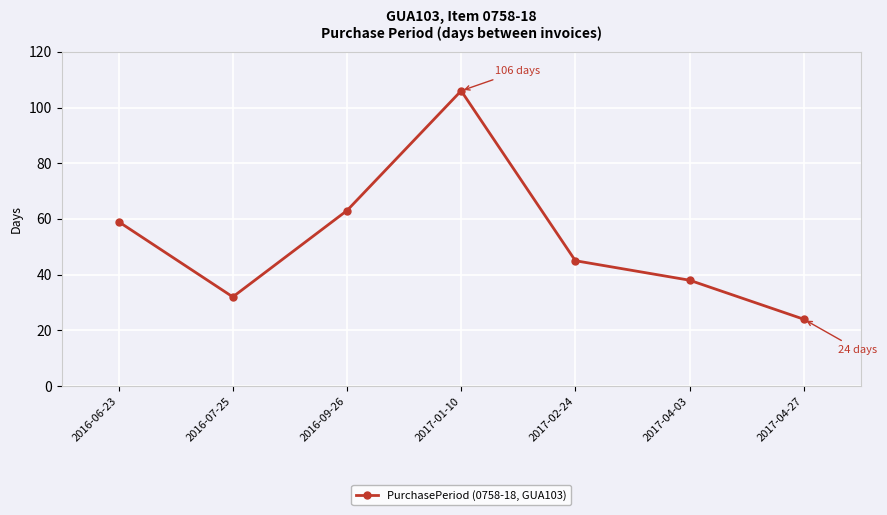

Reading left to right, extract all data points from this chart.

59	32	63	106	45	38	24